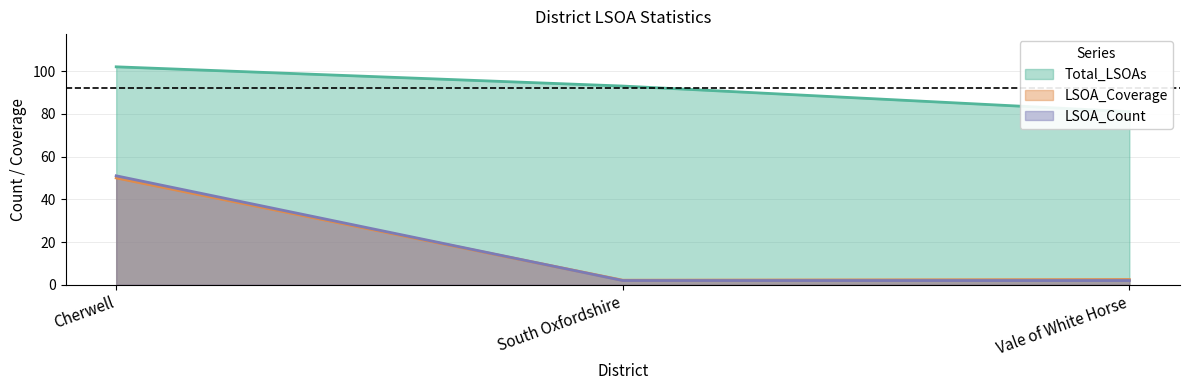

Rank the categories by LSOA_Count value from highest to lowest.

Cherwell, South Oxfordshire, Vale of White Horse